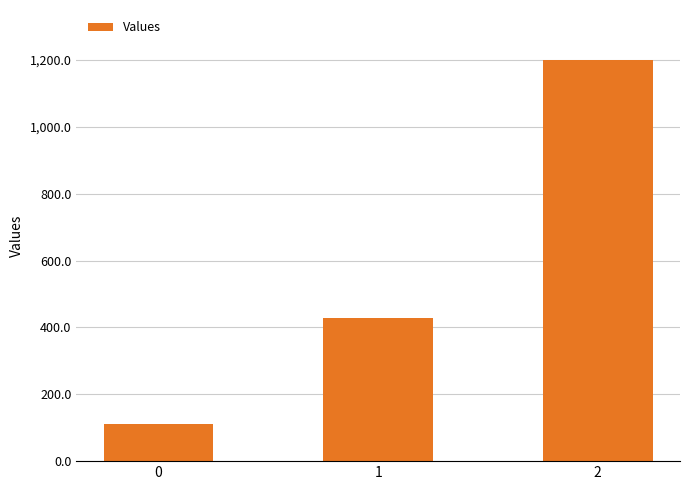

Reading left to right, list all the values displayed in this chart.

111.1	428.6	1200.0